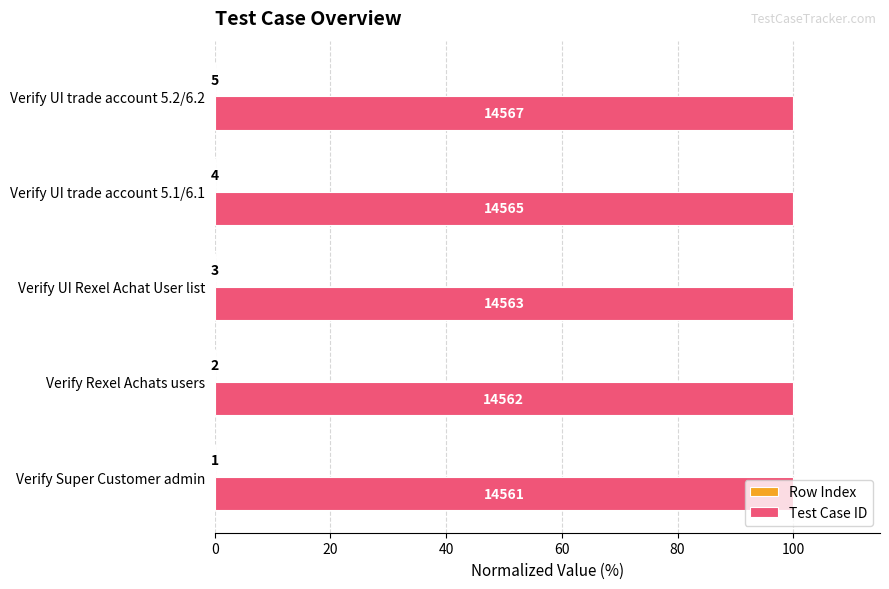

Reading left to right, list all the values displayed in this chart.

Row Index: 0.0	0.0	0.0	0.0	0.0
Test Case ID: 100.0	100.0	100.0	100.0	100.0